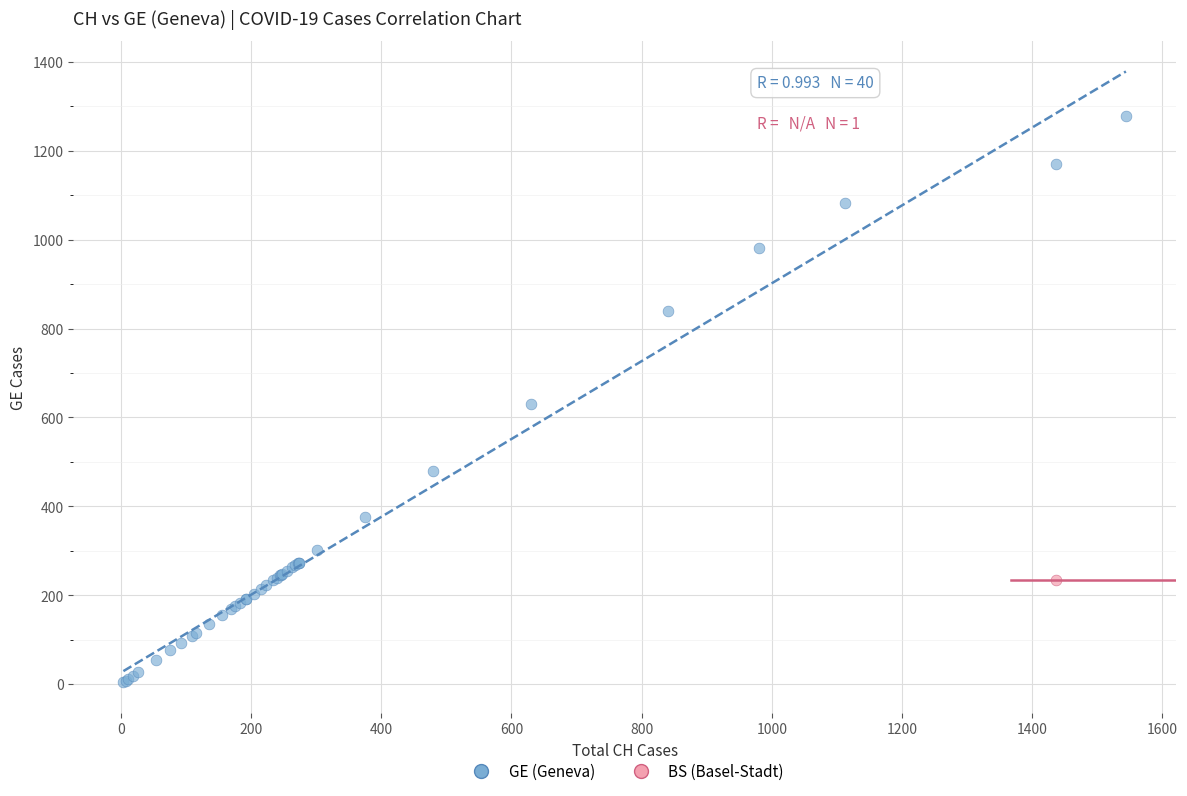

What are all the series names shown in the legend?

GE (Geneva), BS (Basel-Stadt)